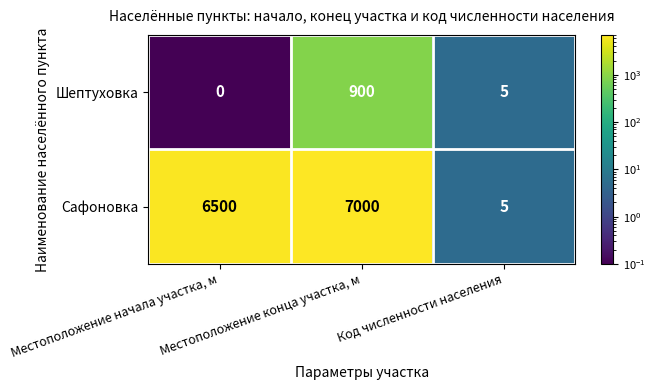

What is the difference between the highest and lowest values at Местоположение начала участка, м?

6500